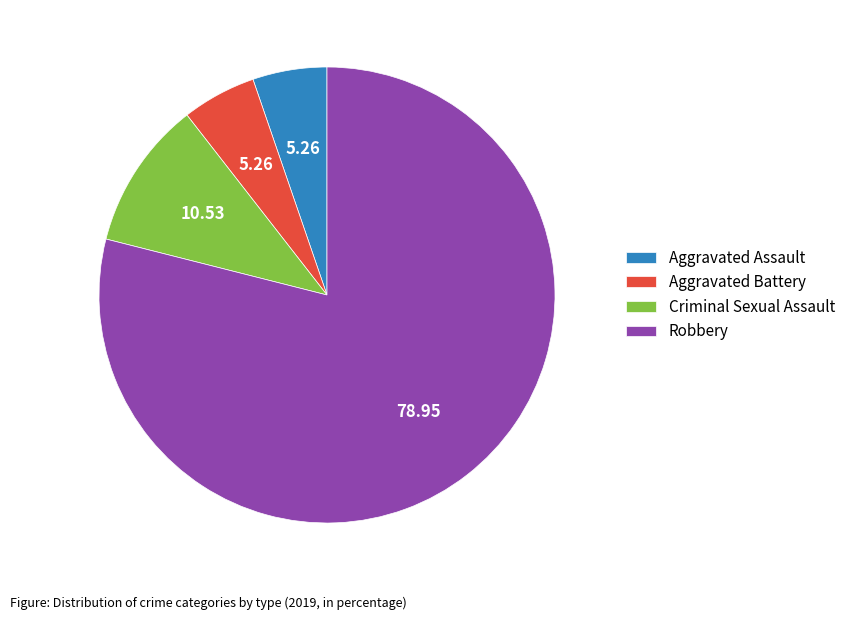

Does Criminal Sexual Assault represent more than half of the total?

No